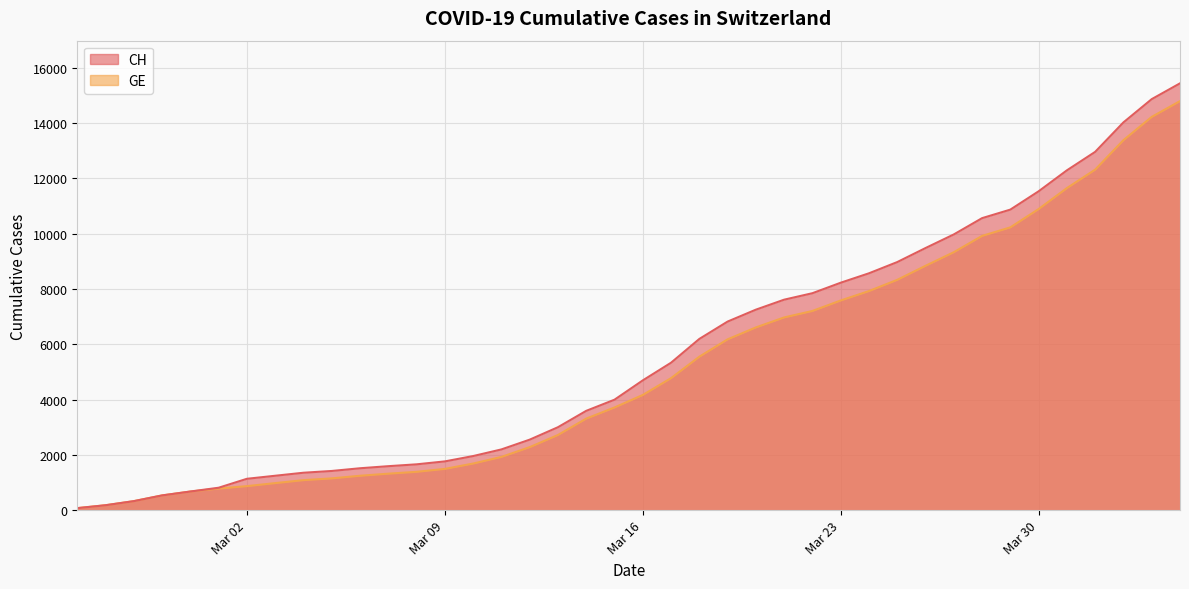

True or false: CH has a value of 3469 at 2020-03-10.

False